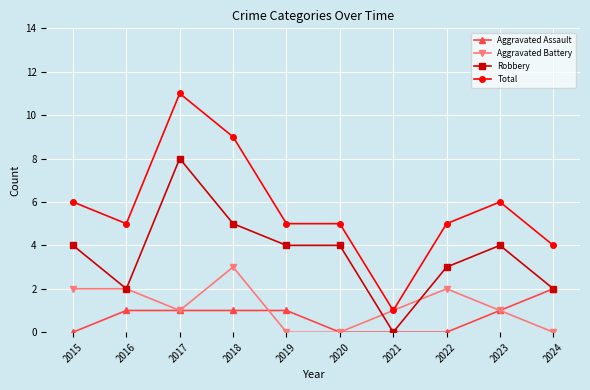

At 2015, list the series in order from smallest to largest.

Aggravated Assault, Aggravated Battery, Robbery, Total